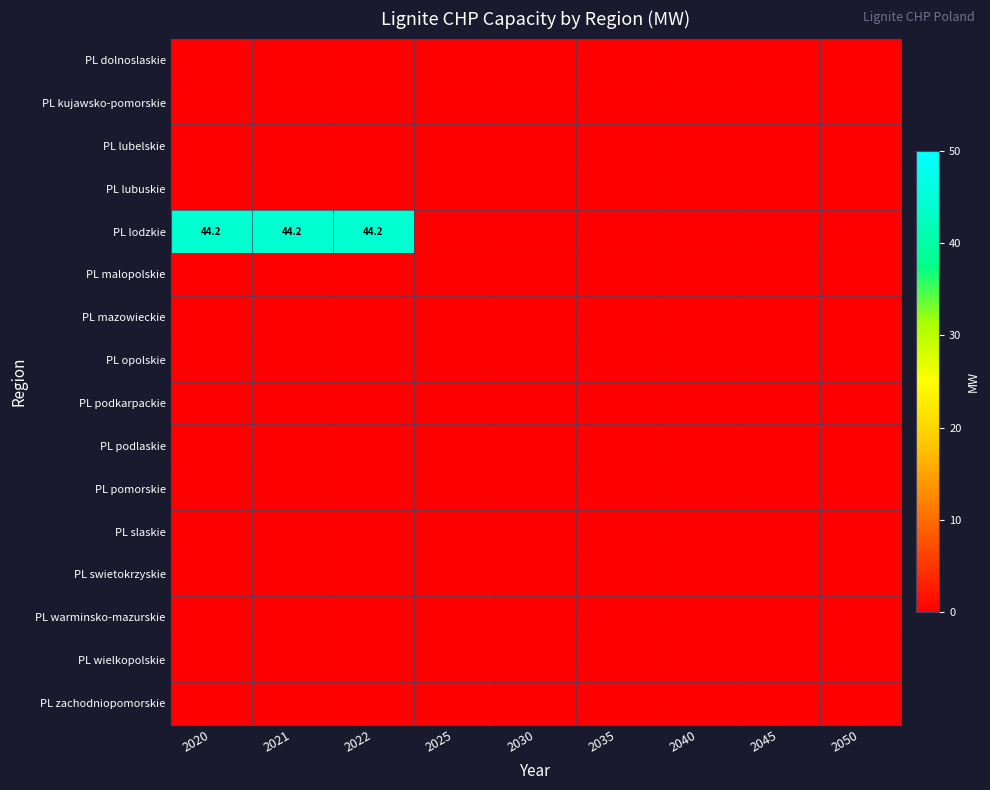

At 2021, list the series in order from smallest to largest.

PL dolnoslaskie, PL kujawsko-pomorskie, PL lubelskie, PL lubuskie, PL malopolskie, PL mazowieckie, PL opolskie, PL podkarpackie, PL podlaskie, PL pomorskie, PL slaskie, PL swietokrzyskie, PL warminsko-mazurskie, PL wielkopolskie, PL zachodniopomorskie, PL lodzkie